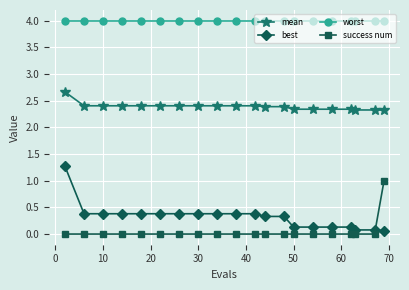

True or false: worst and best cross at least once.

False